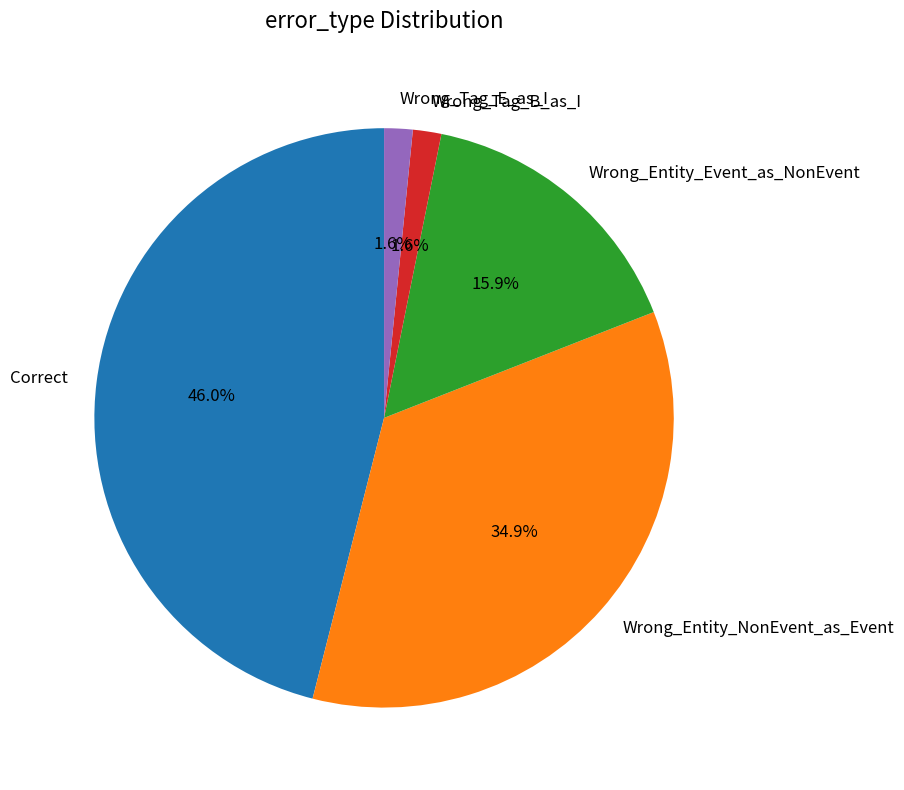

The Wrong_Entity_Event_as_NonEvent slice represents 7% of the pie. True or false?

False